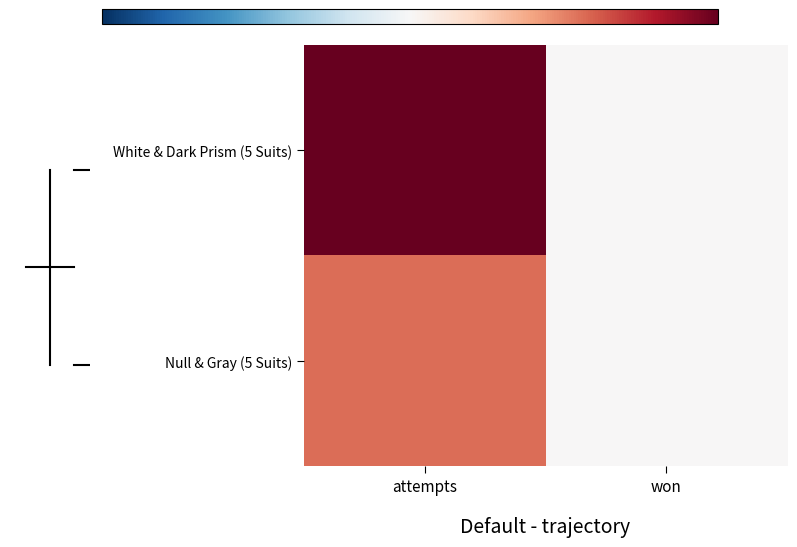

What is the difference between the highest and lowest values at attempts?

4